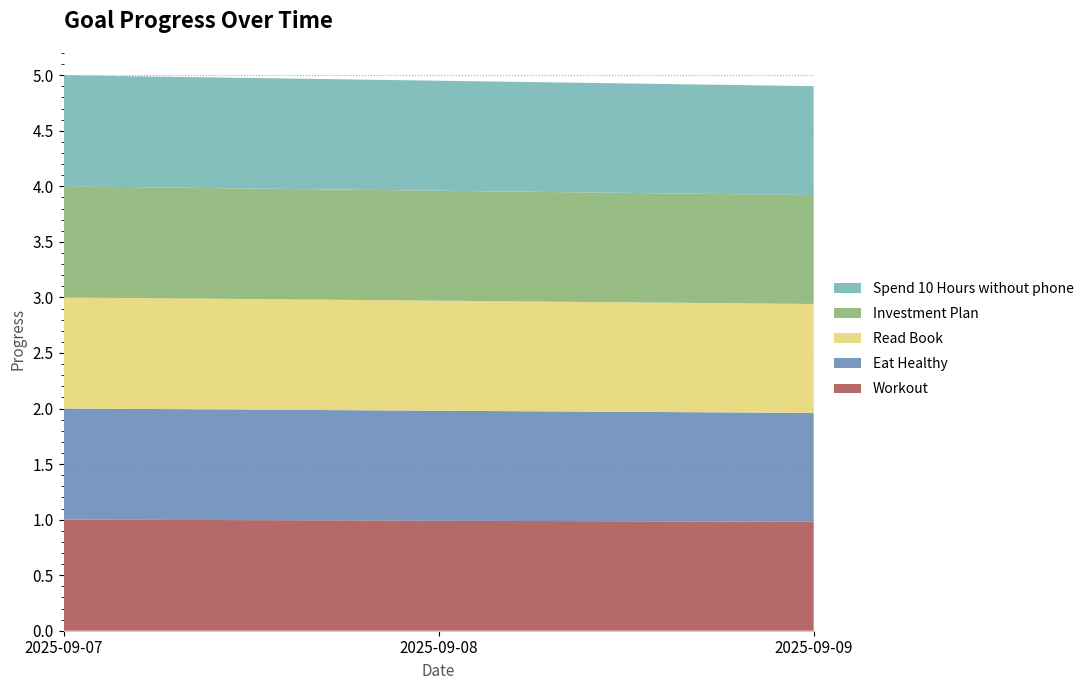

Reading right to left, extract all data points from this chart.

Workout: 1.0	1.0	1.0
Eat Healthy: 1.0	1.0	1.0
Read Book: 1.0	1.0	1.0
Investment Plan: 1.0	1.0	1.0
Spend 10 Hours without phone: 1.0	1.0	1.0